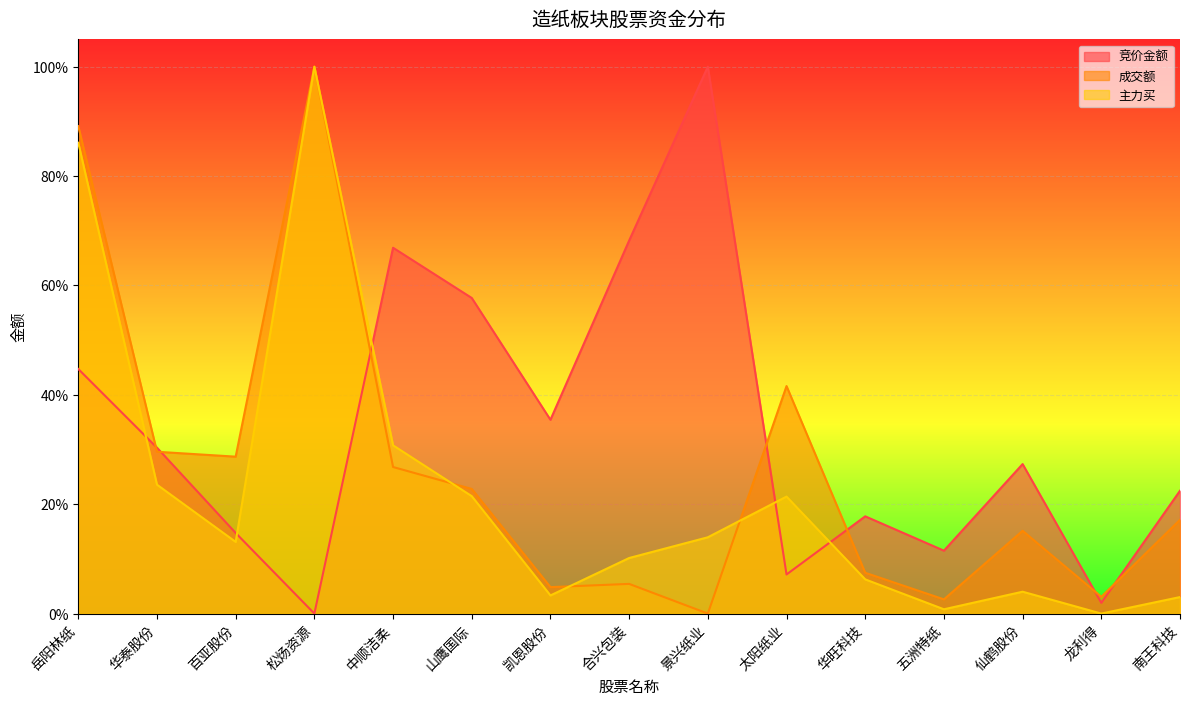

At which category is the sum across all series the highest?

岳阳林纸